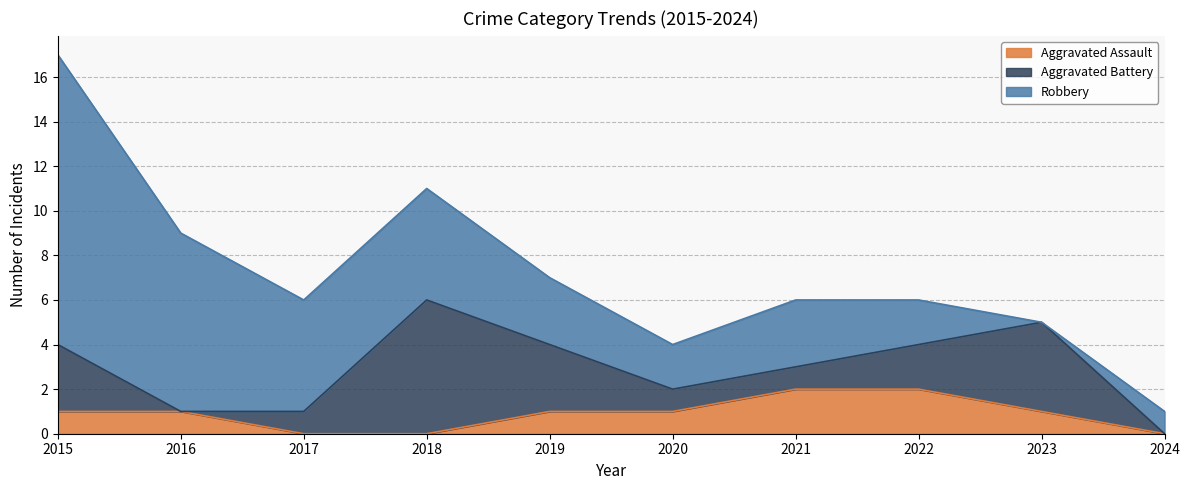

What are all the series names shown in the legend?

Aggravated Assault, Aggravated Battery, Robbery